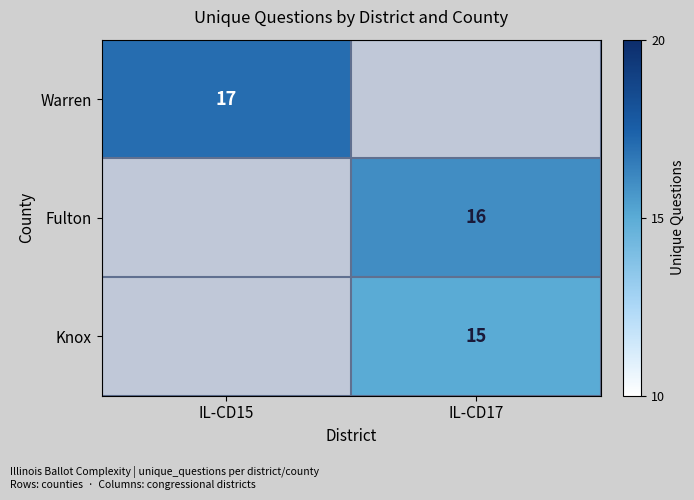

Which category has the highest value across all series?

IL-CD15